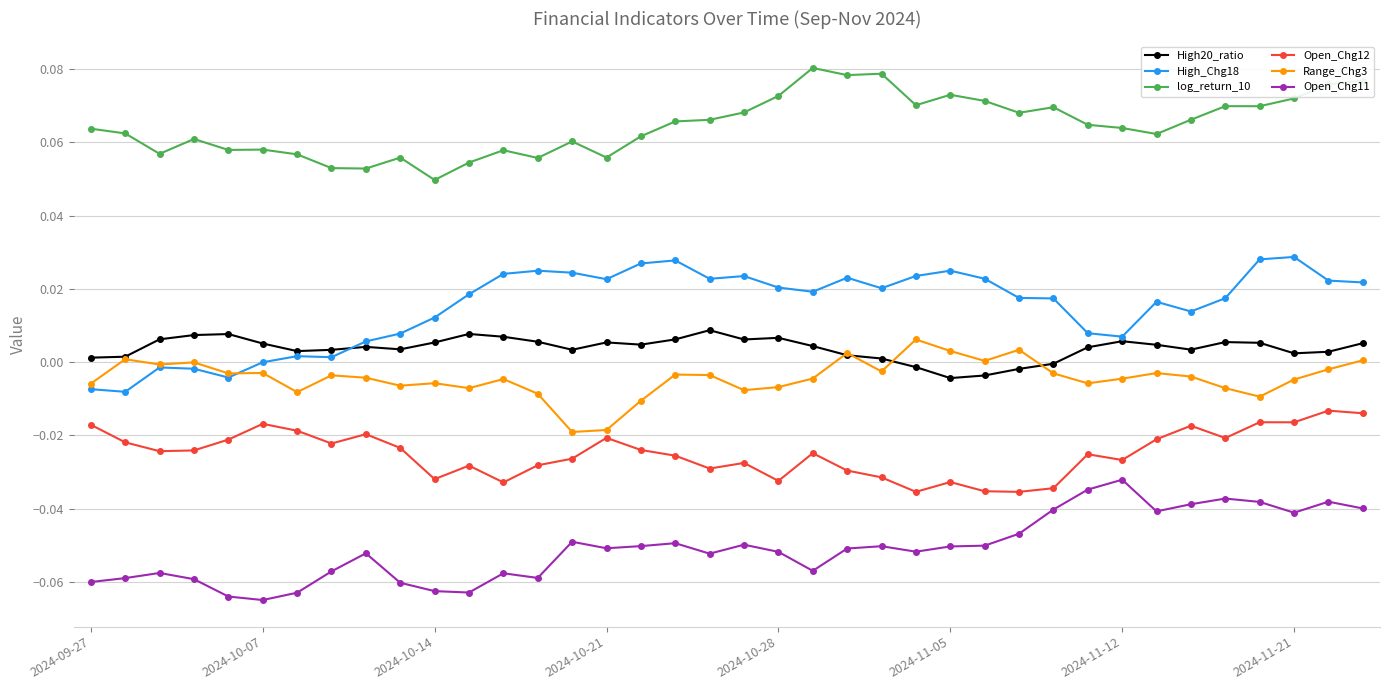

Which series has the widest spread of values?

High_Chg18